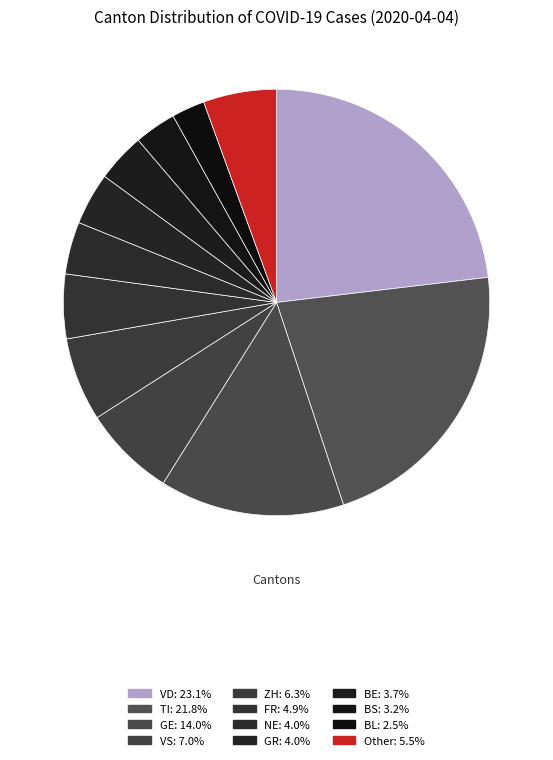

Count the number of slices in the pie.

12